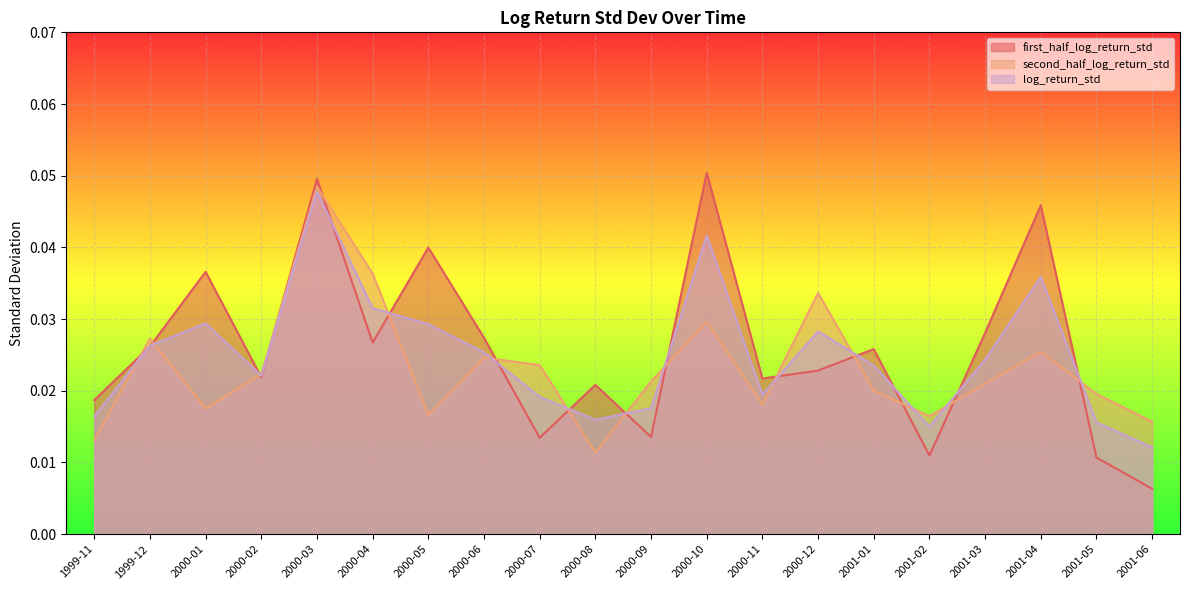

Reading right to left, list all the values displayed in this chart.

first_half_log_return_std: 0.0	0.0	0.0	0.0	0.0	0.0	0.0	0.0	0.1	0.0	0.0	0.0	0.0	0.0	0.0	0.0	0.0	0.0	0.0	0.0
second_half_log_return_std: 0.0	0.0	0.0	0.0	0.0	0.0	0.0	0.0	0.0	0.0	0.0	0.0	0.0	0.0	0.0	0.0	0.0	0.0	0.0	0.0
log_return_std: 0.0	0.0	0.0	0.0	0.0	0.0	0.0	0.0	0.0	0.0	0.0	0.0	0.0	0.0	0.0	0.0	0.0	0.0	0.0	0.0